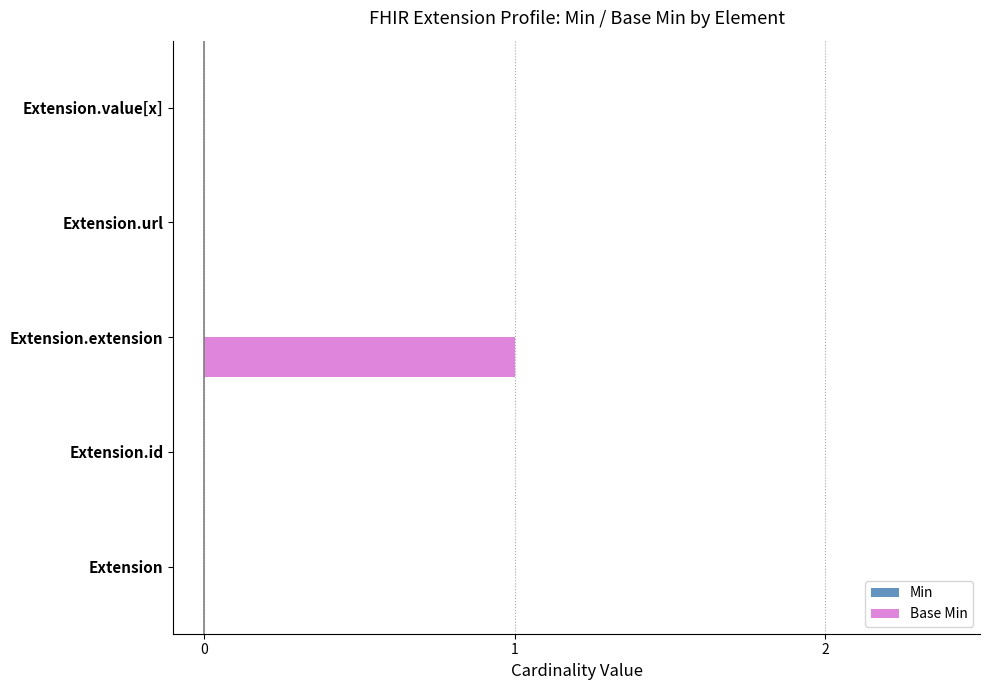

Which has a higher value, Extension.extension or Extension.value[x]?

Extension.extension